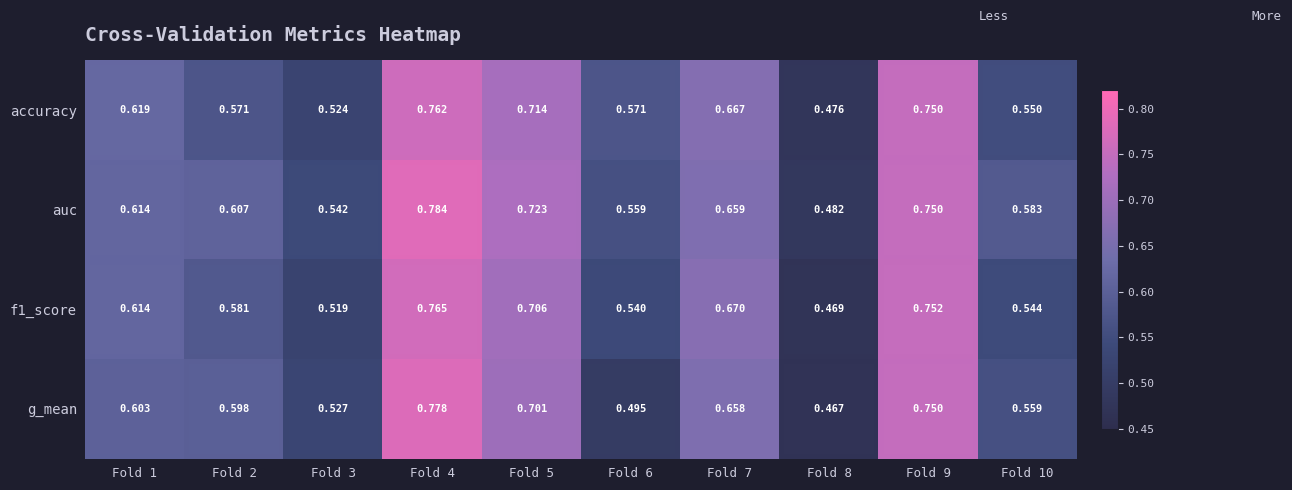

Is the value of f1_score at Fold 8 greater than the value of accuracy at Fold 8?

No